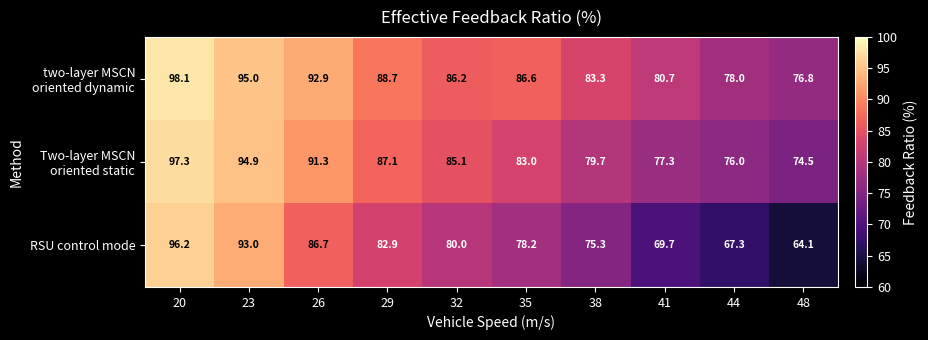

What is the difference between the maximum and minimum values in the RSU control mode series?

32.1